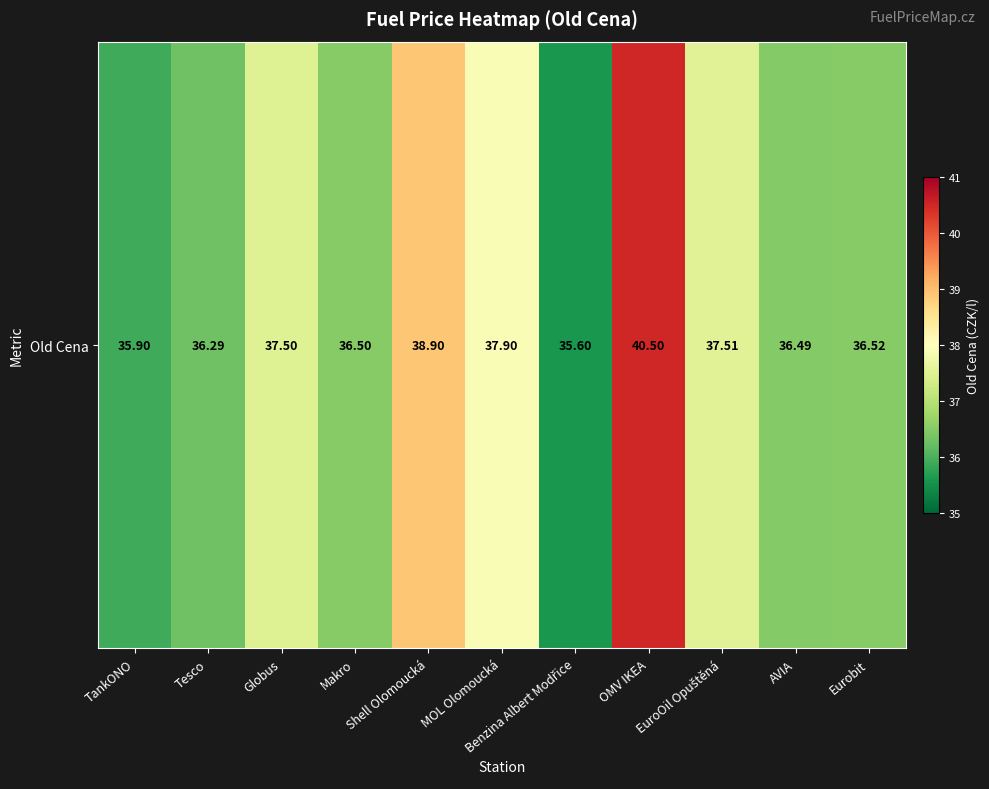

Where does the data first go above 36?

Tesco